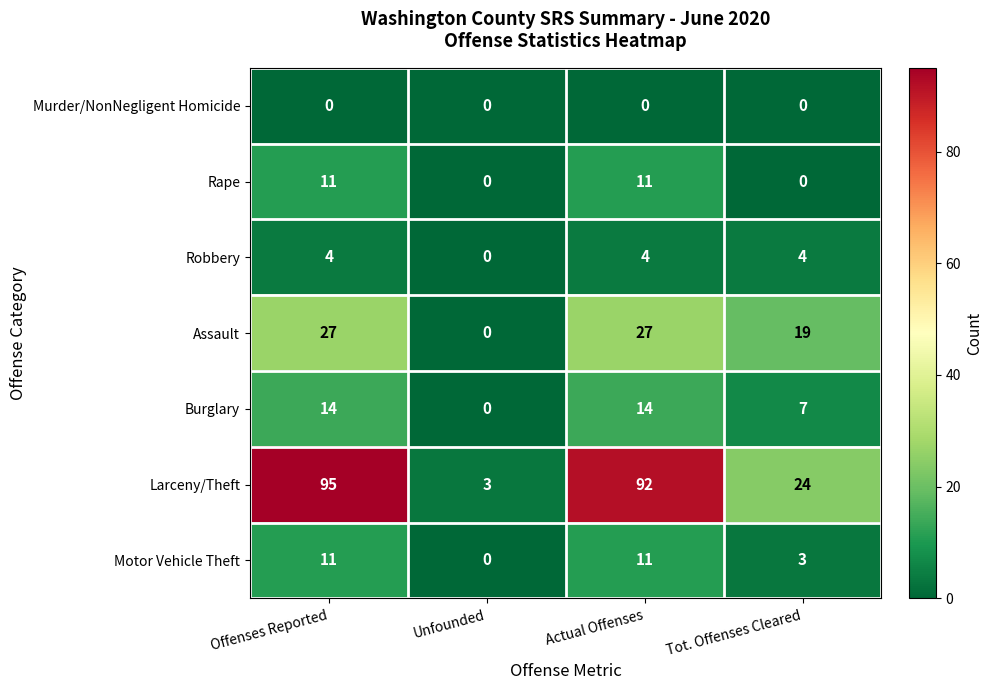

At which category is the sum across all series the highest?

Offenses Reported